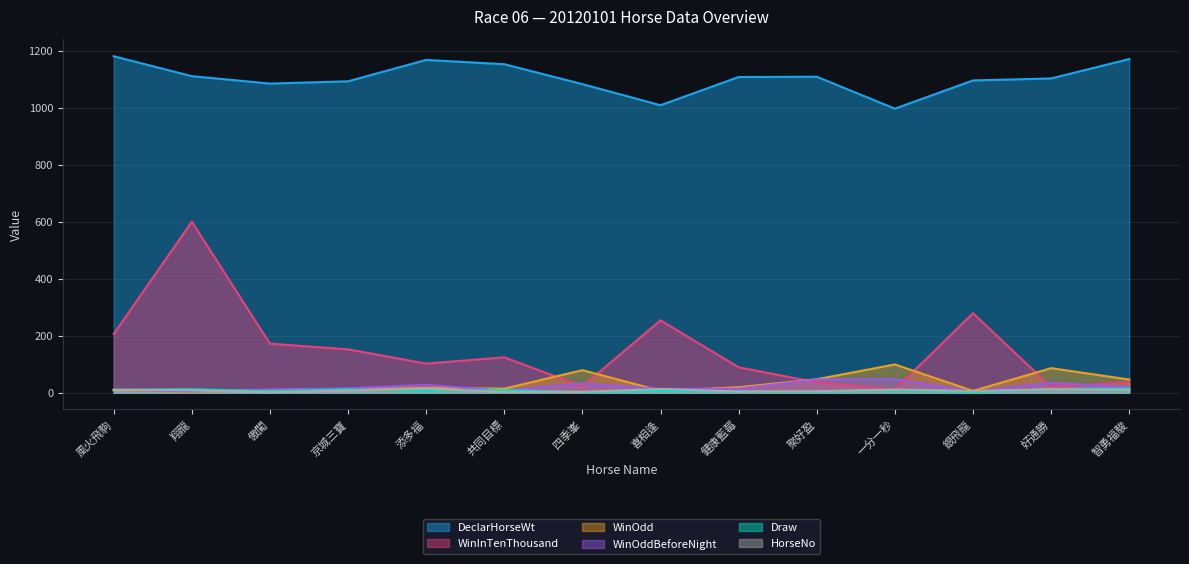

Count the number of categories in the chart.

14